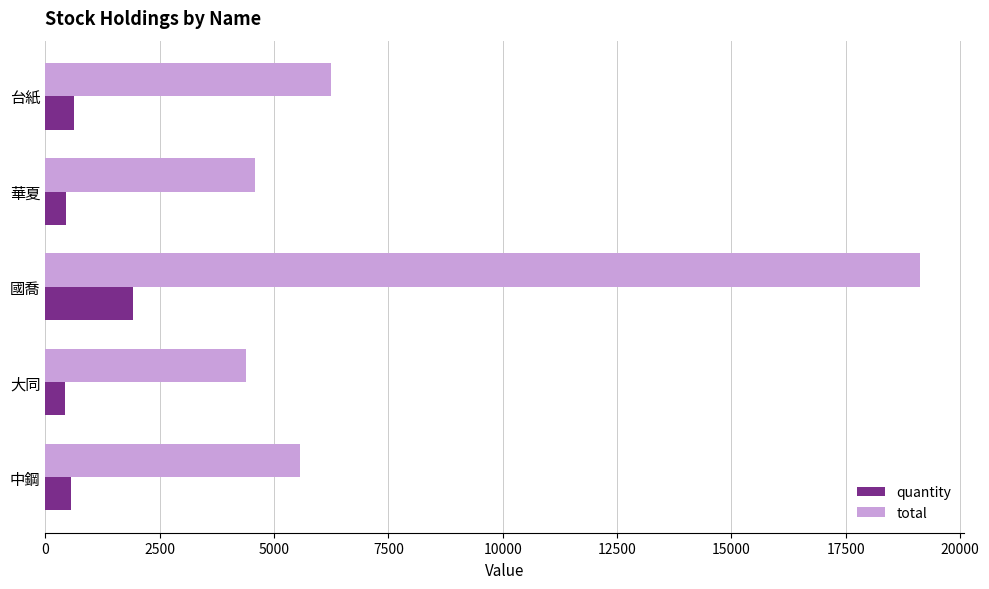

At which category is the sum across all series the highest?

國喬